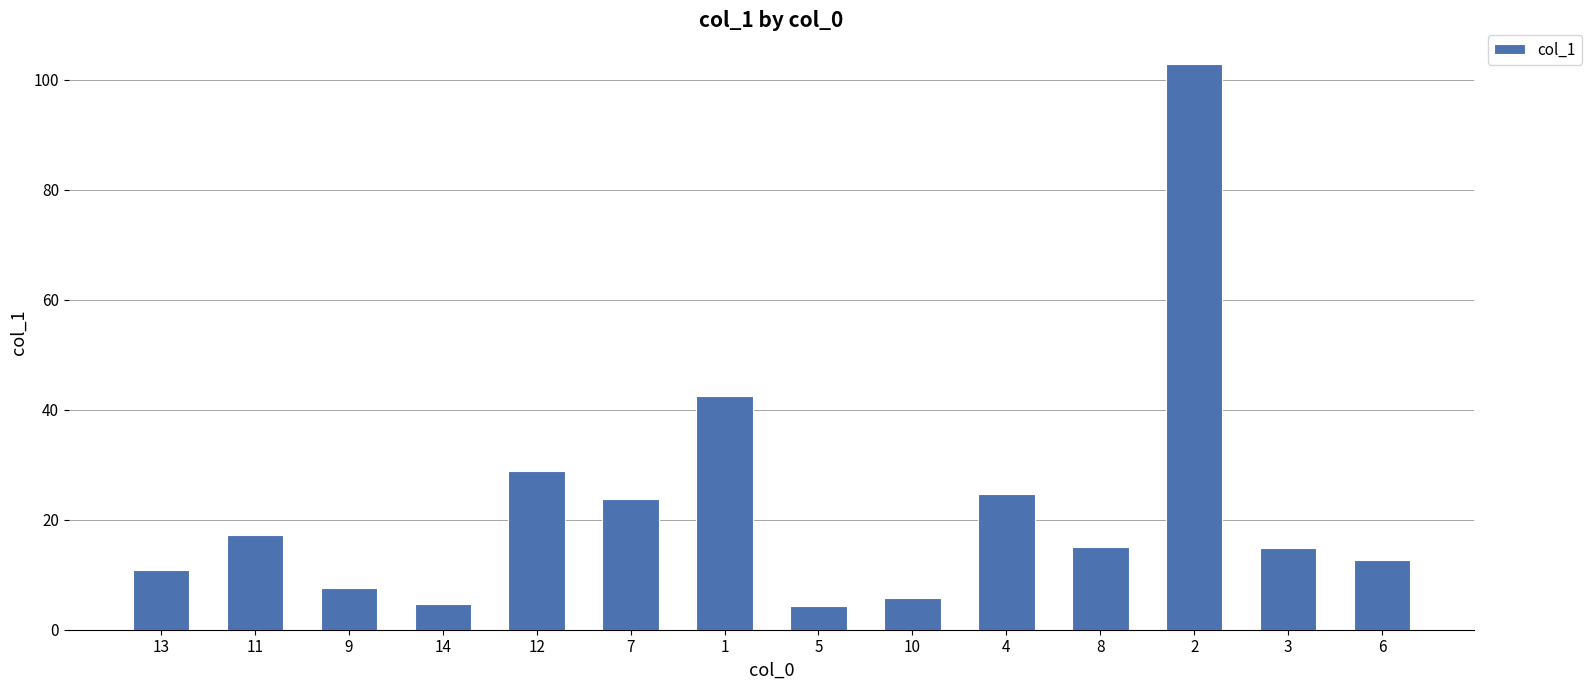

What is the maximum value shown in the chart?

102.9